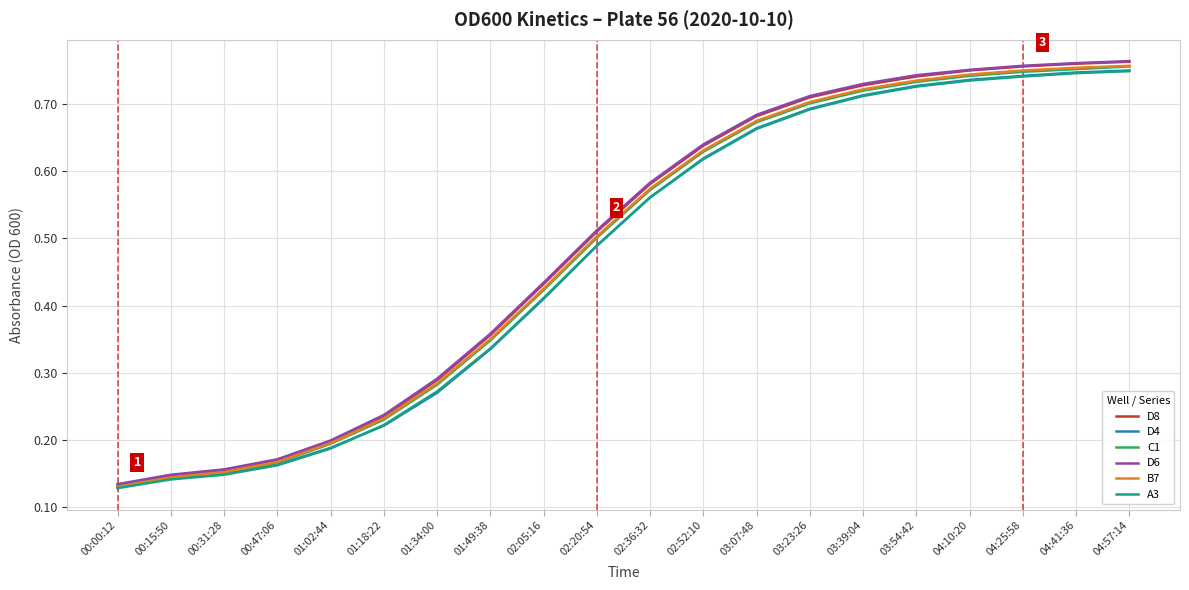

Which series has the widest spread of values?

D8